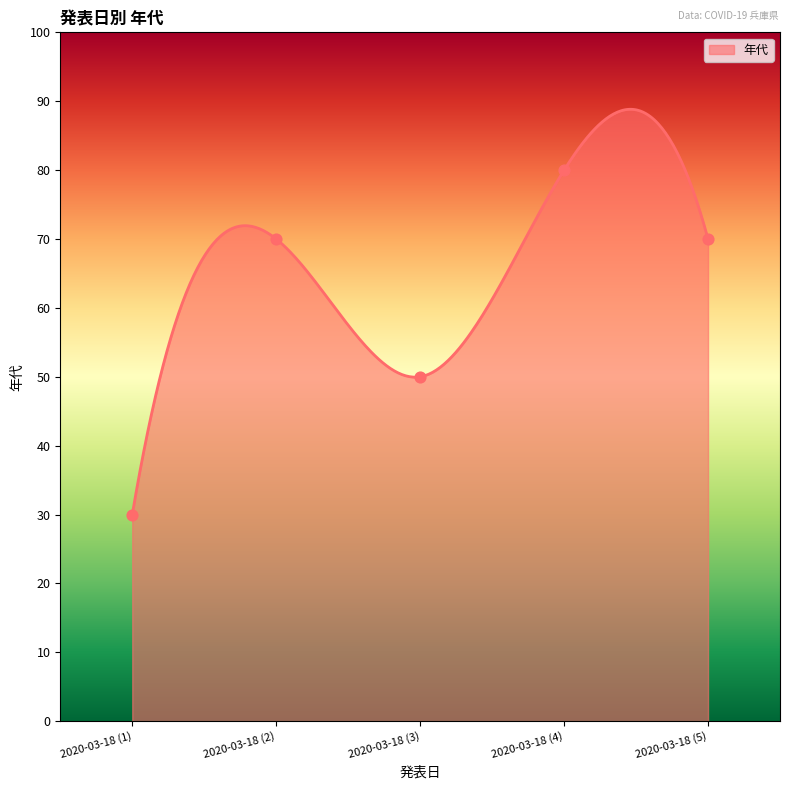

What is the change in value from 2020-03-18 (2) to 2020-03-18 (3)?

-20